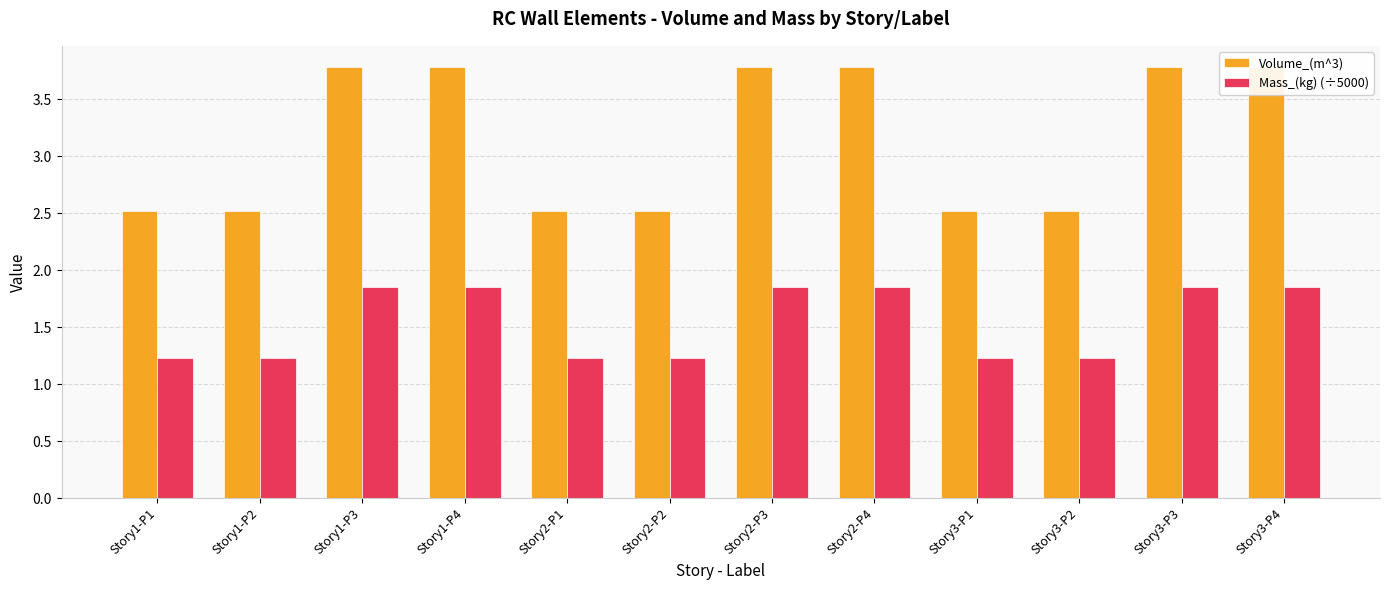

Rank the series by their maximum value, from lowest to highest.

Mass_(kg) (÷5000), Volume_(m^3)